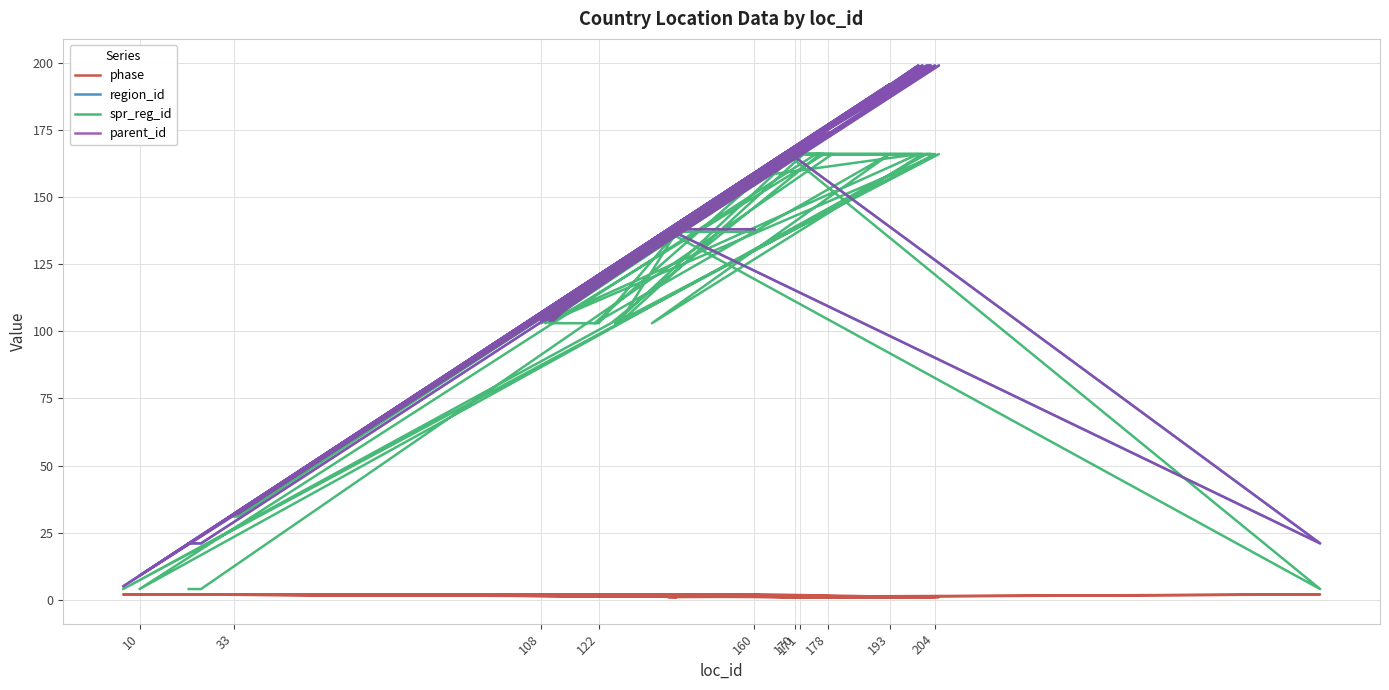

What is the difference between the maximum and minimum values in the parent_id series?

194